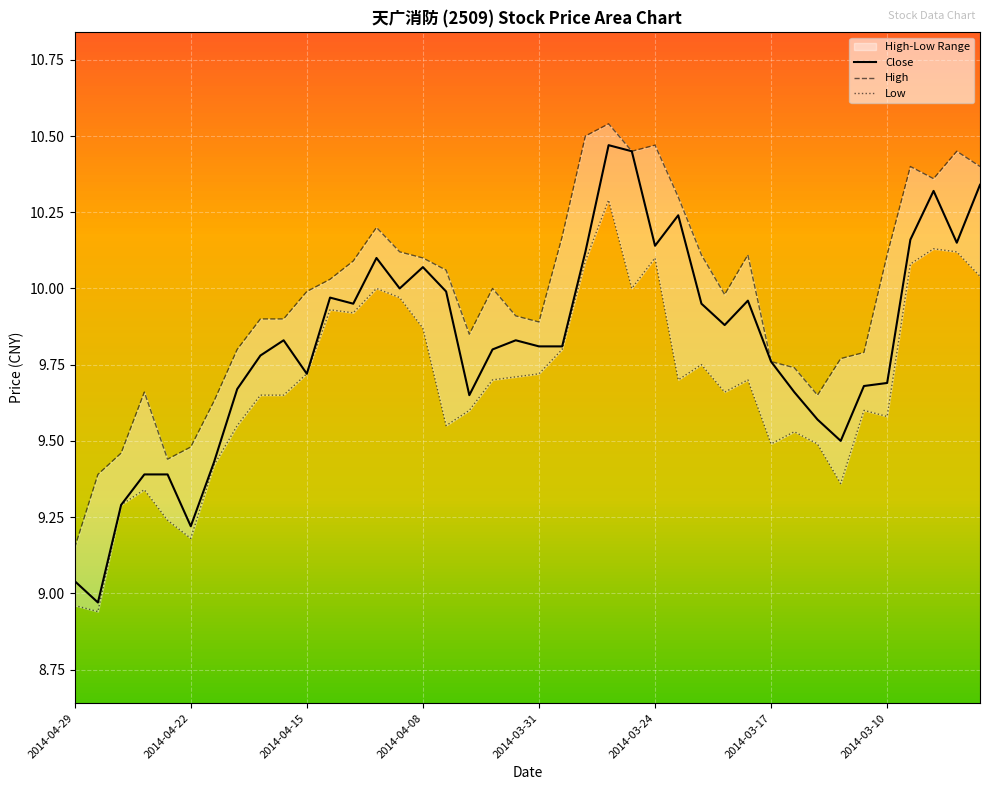

Is this an area chart (filled region under the line)?

No